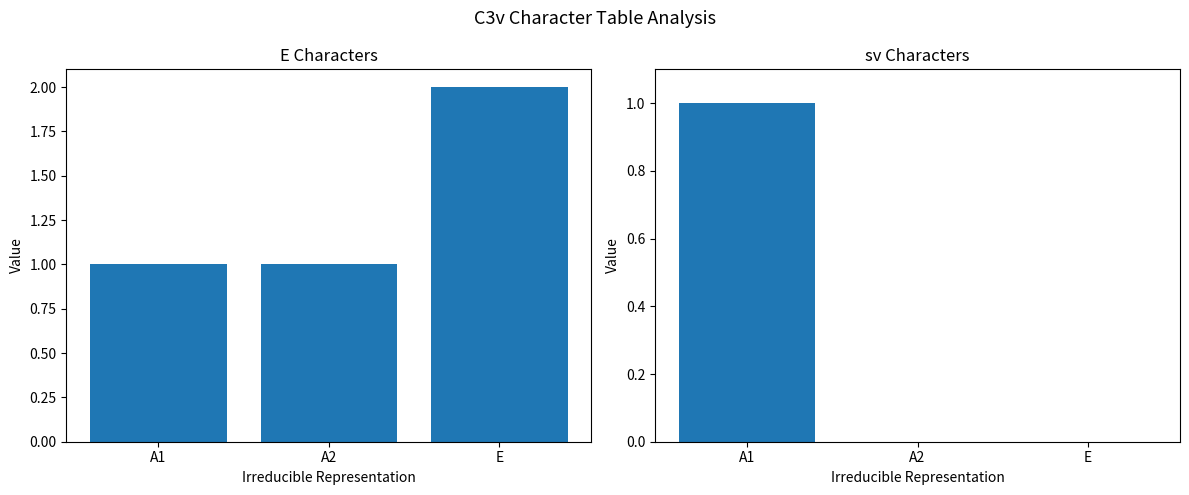

What is the average value of the E series?

1